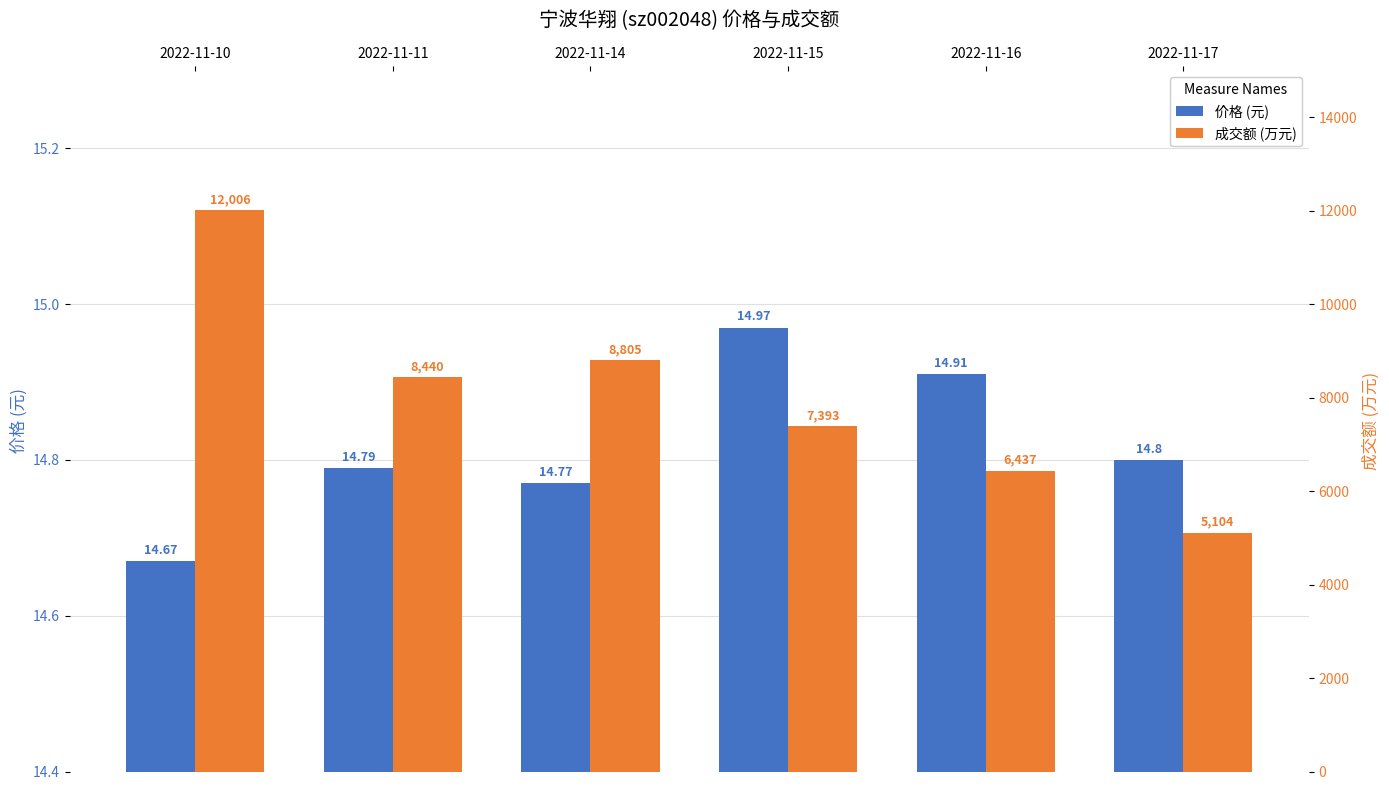

Are the bars horizontal?

No